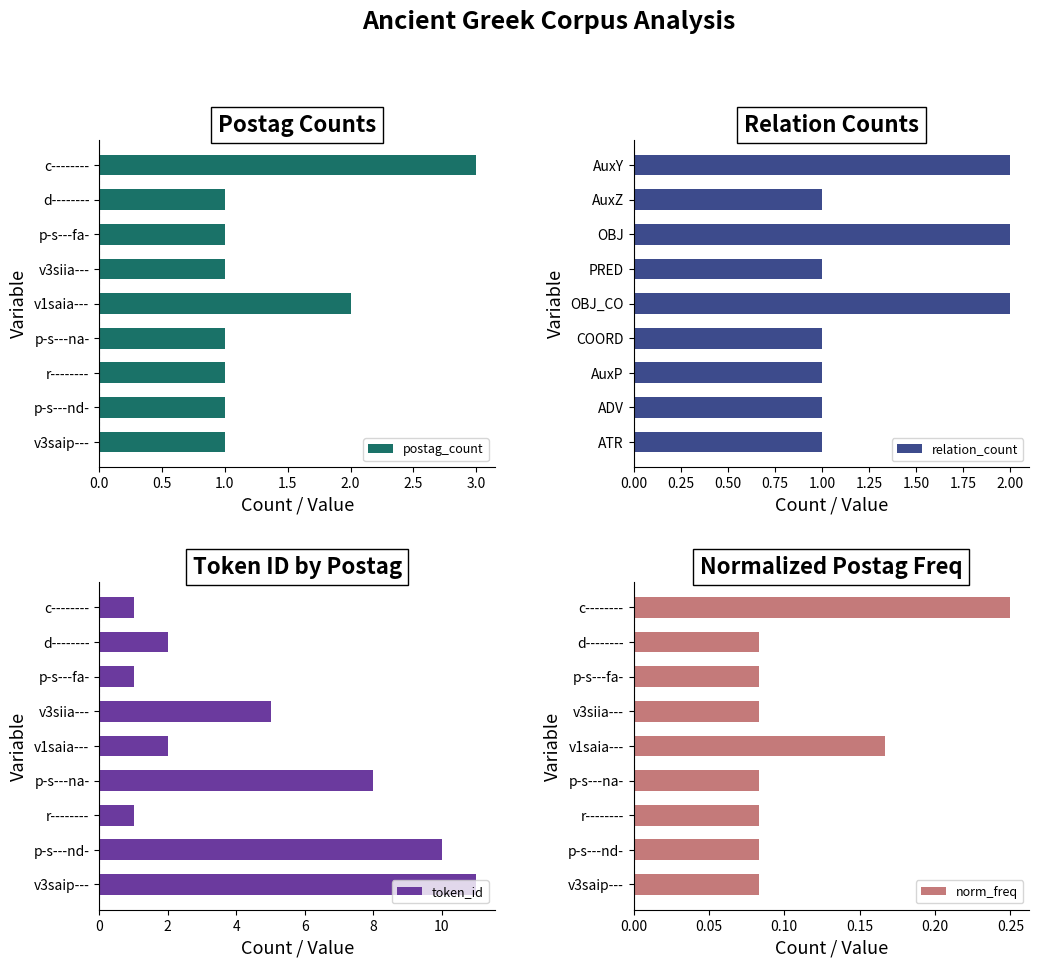

What is the highest value of the postag_count series?

3